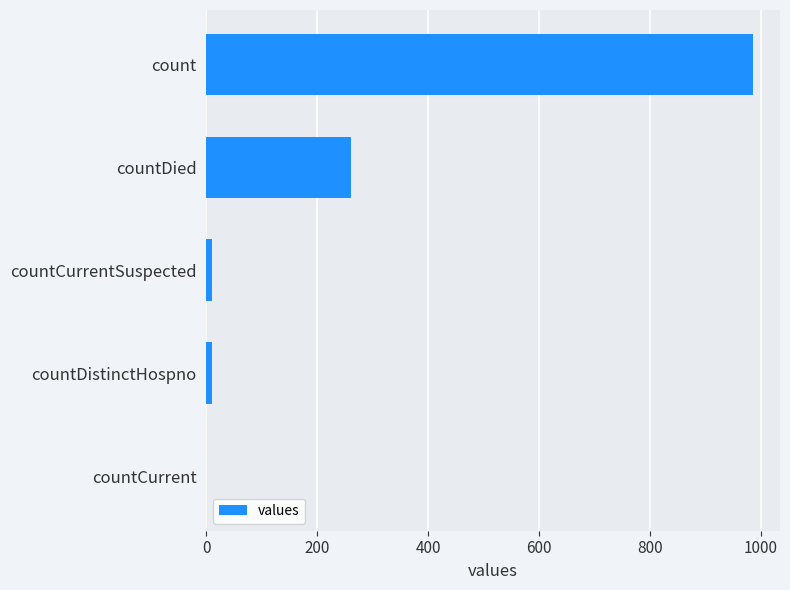

The value at countCurrent is 656. True or false?

False